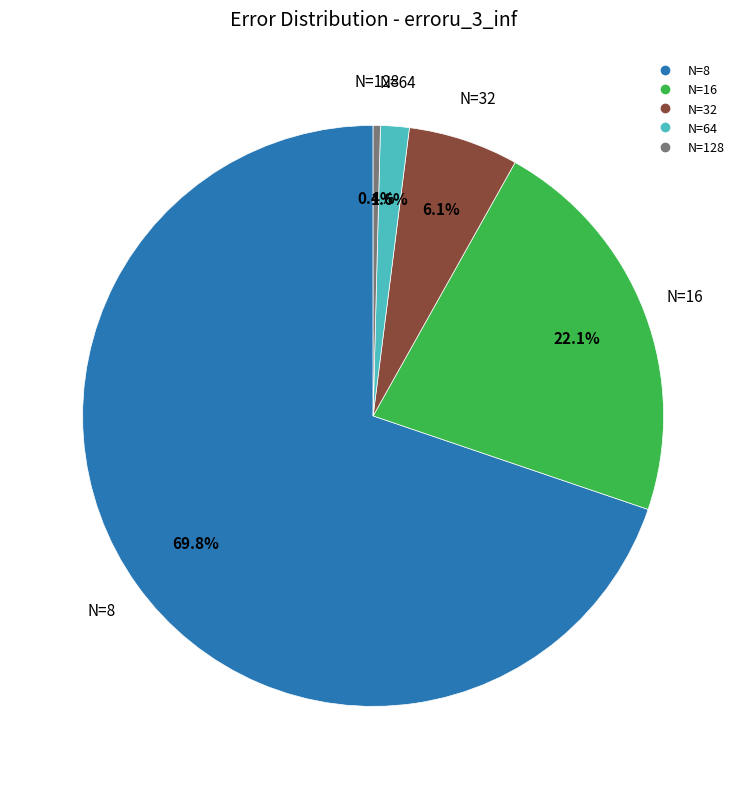

The N=32 slice represents 13% of the pie. True or false?

False